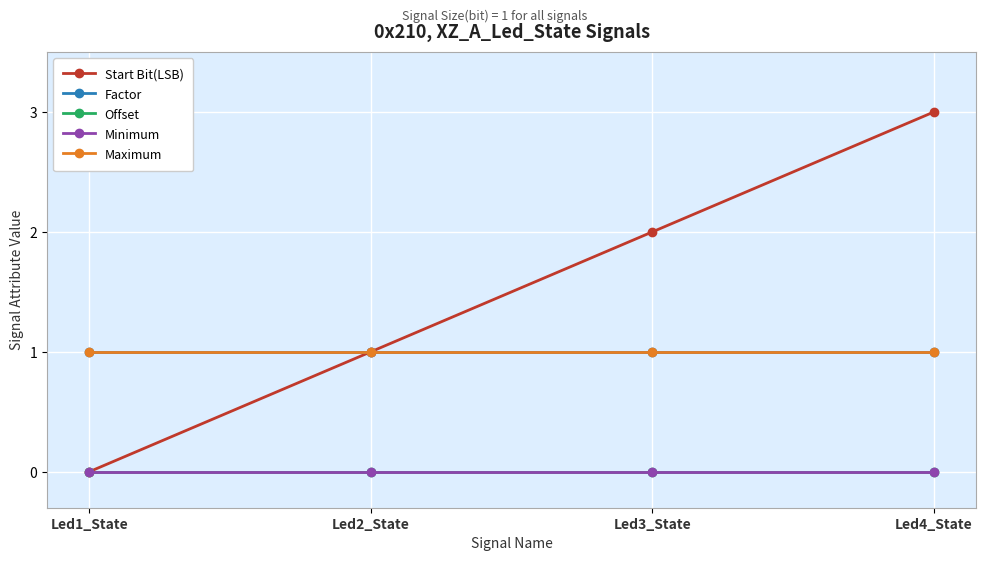

True or false: Factor and Maximum cross at least once.

False